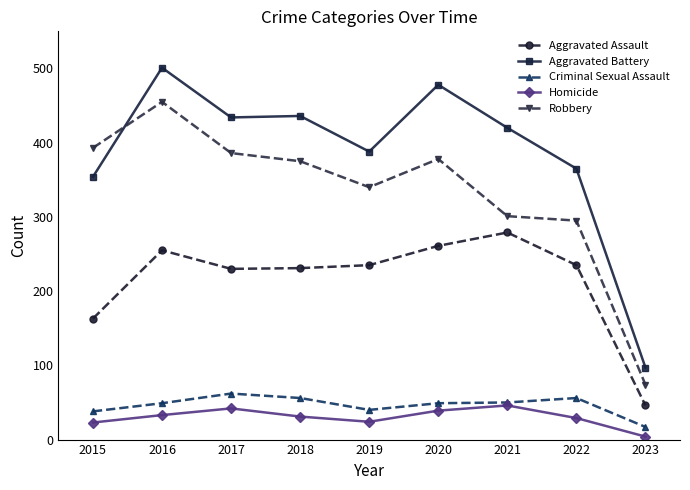

Does the chart have visible grid lines?

No